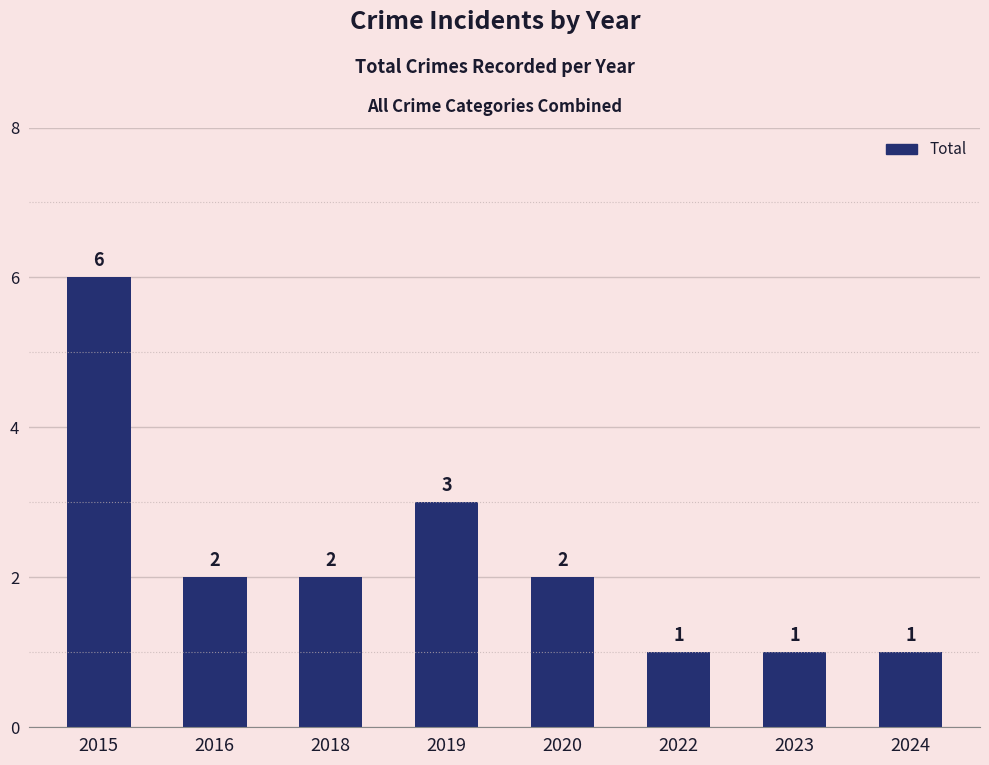

How many bars are there in total?

8